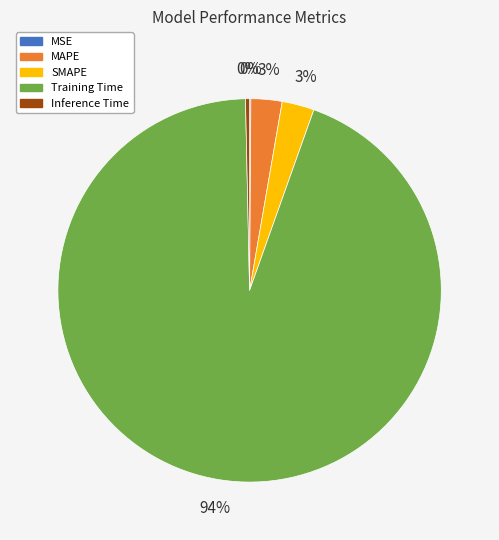

Does Training Time account for over 50% of the chart?

Yes